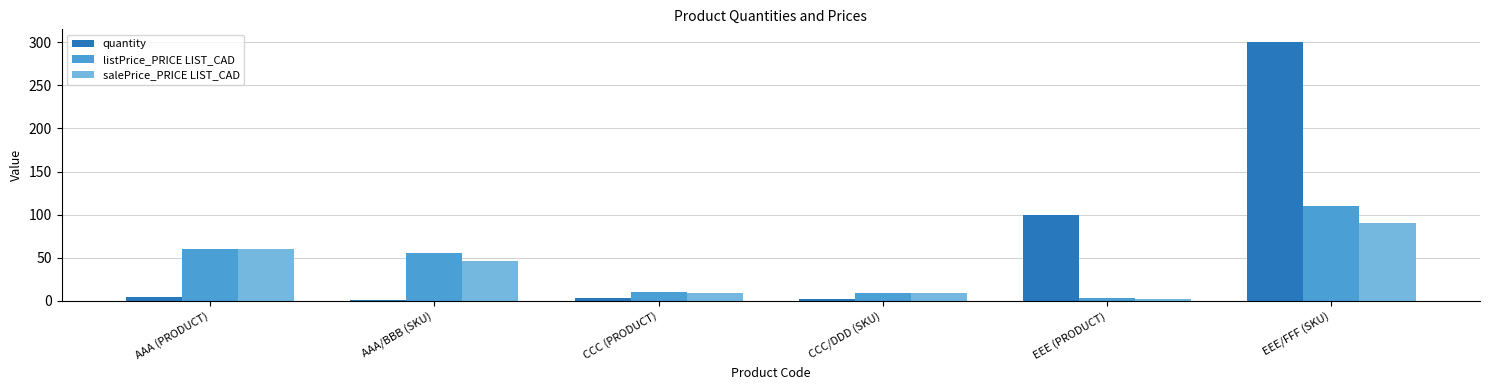

Which series has the largest range (max minus min)?

quantity